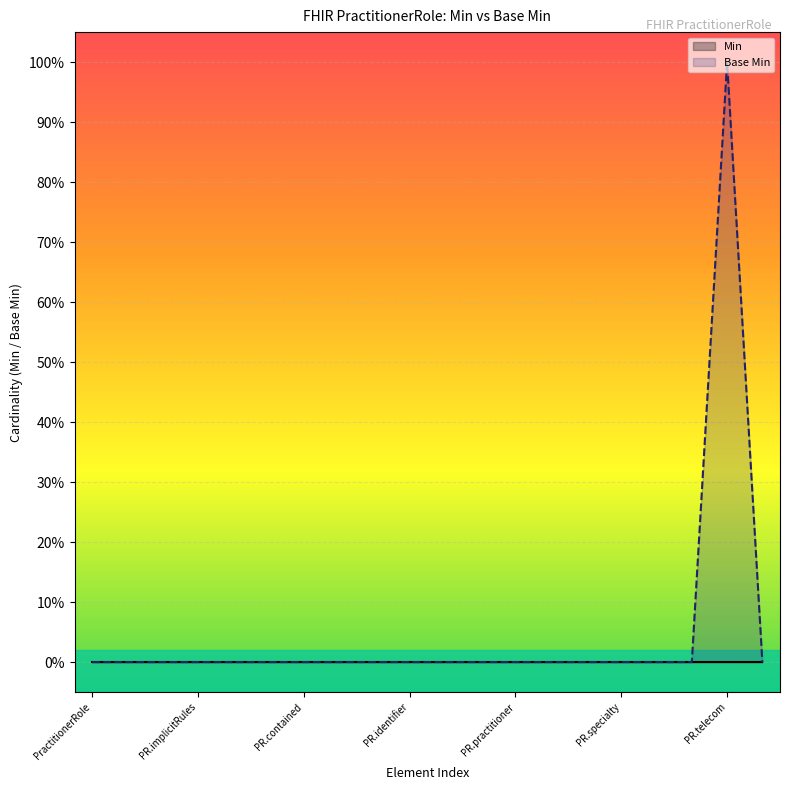

How many positive values does the Base Min series have?

1